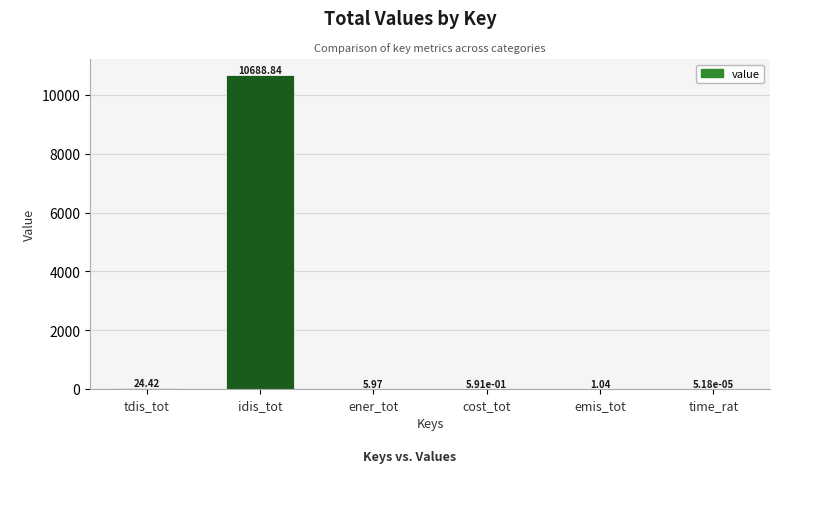

Where is the data nearest to the value 5344?

tdis_tot